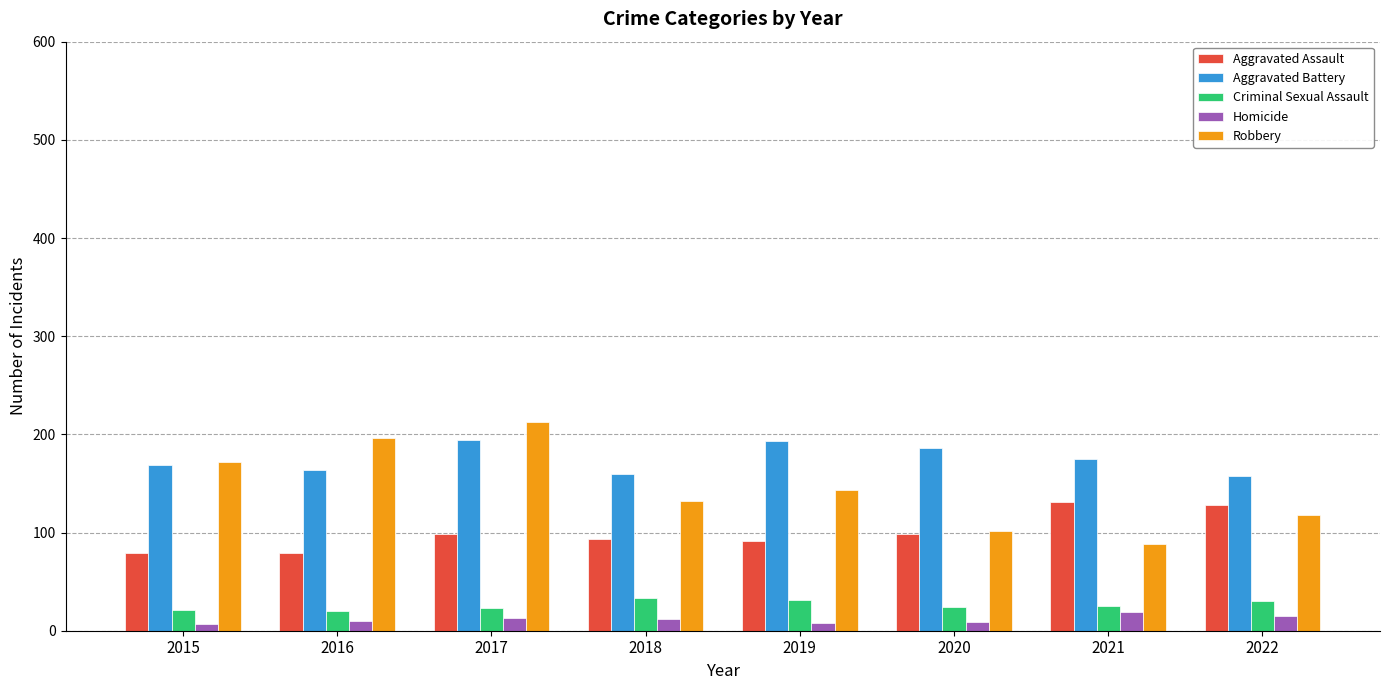

What is the difference between the maximum and minimum values in the Criminal Sexual Assault series?

13